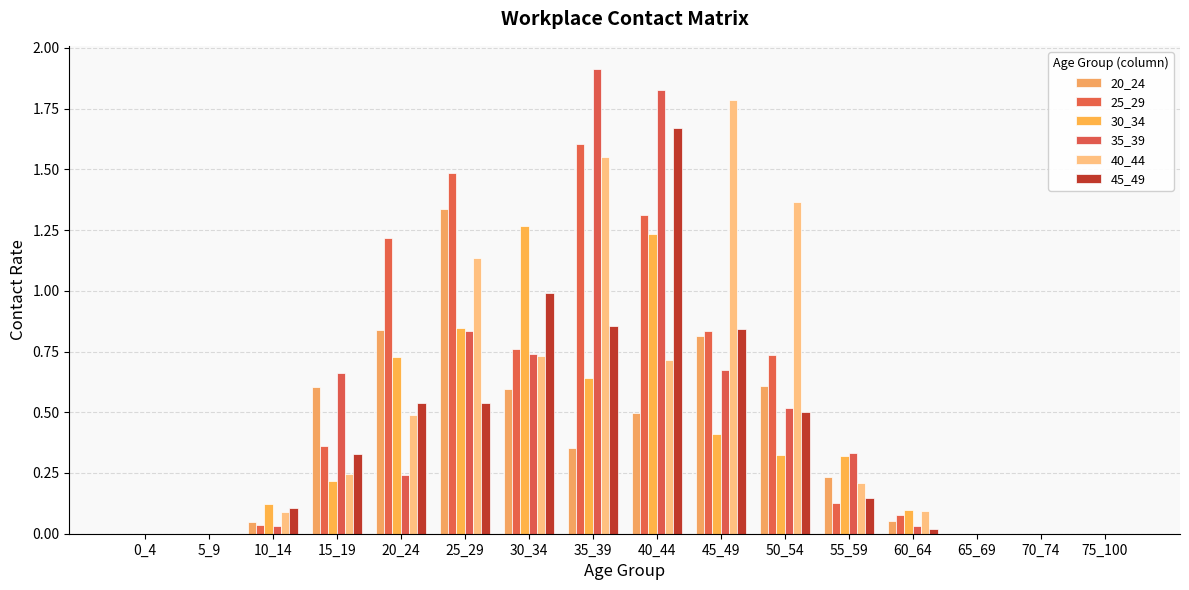

True or false: 40_44 has a value of 1.8 at 25_29.

False